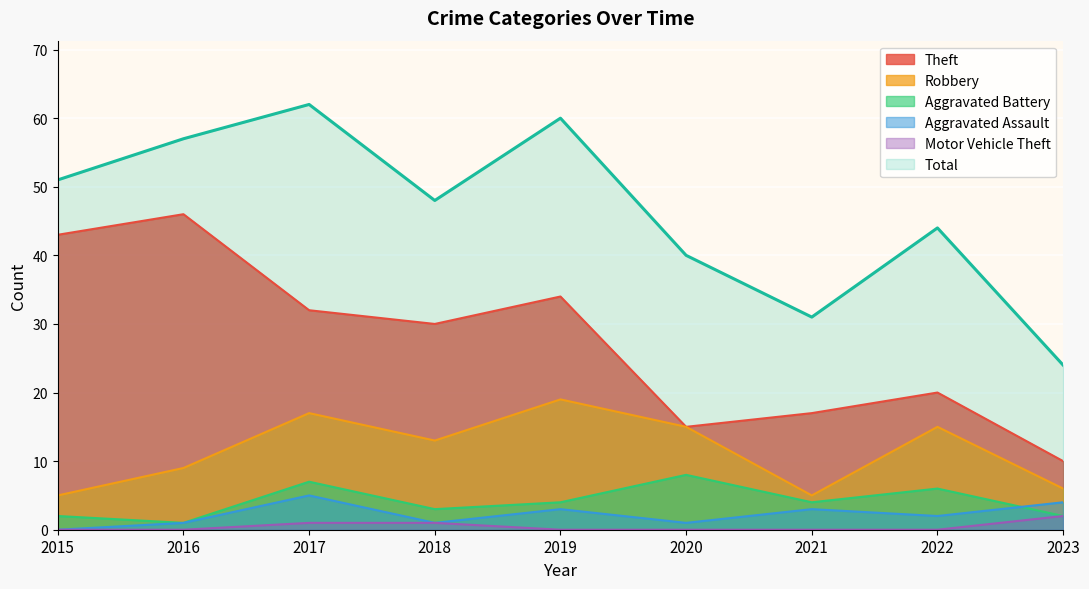

What are all the series names shown in the legend?

Theft, Robbery, Aggravated Battery, Aggravated Assault, Motor Vehicle Theft, Total